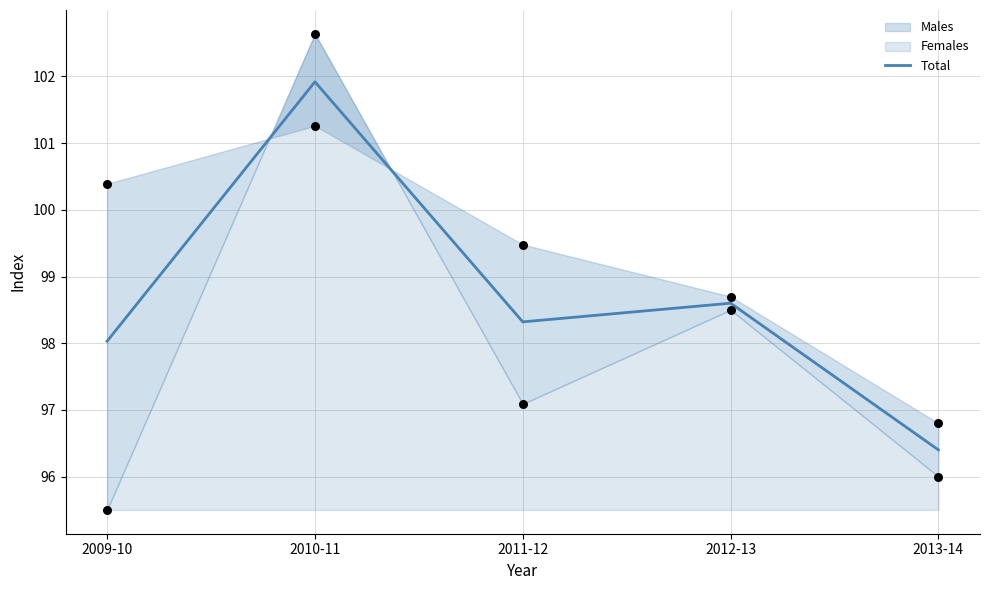

What is the change in value from 2012-13 to 2013-14?

-2.2